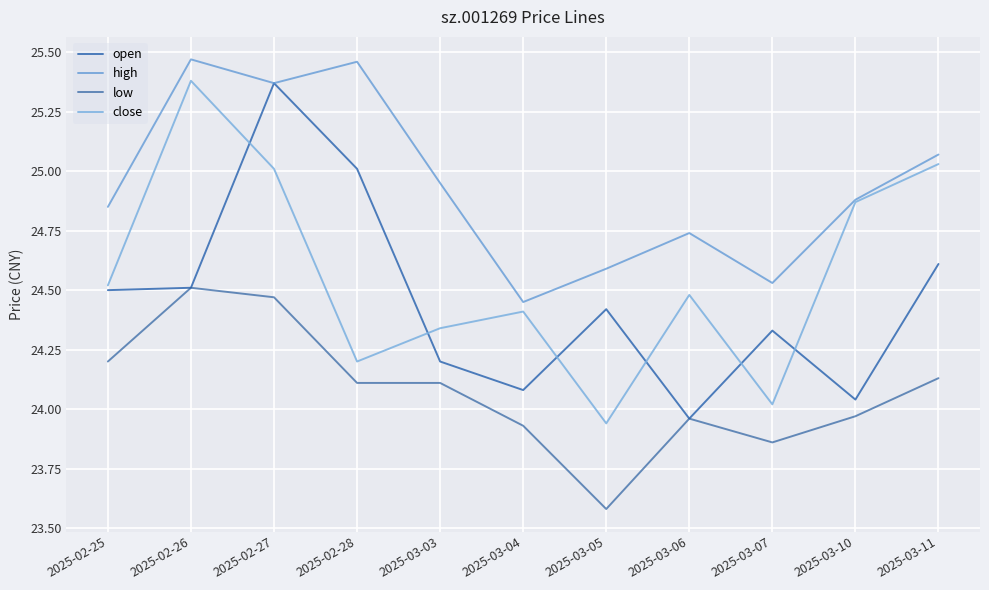

The low series shows 23.6 at 2025-03-05. True or false?

True